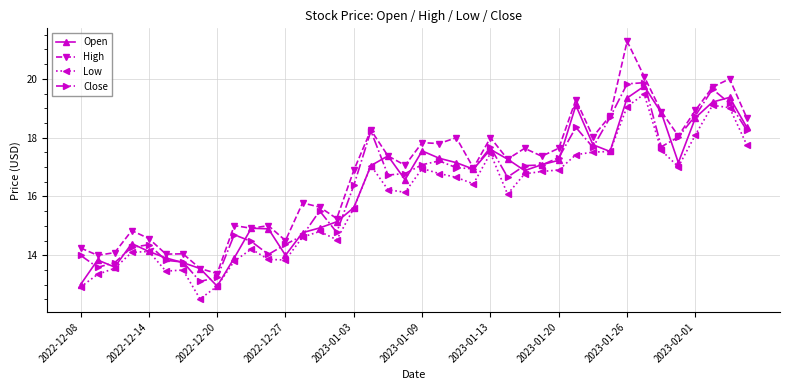

True or false: High has more than 0 points higher than both neighbors.

True